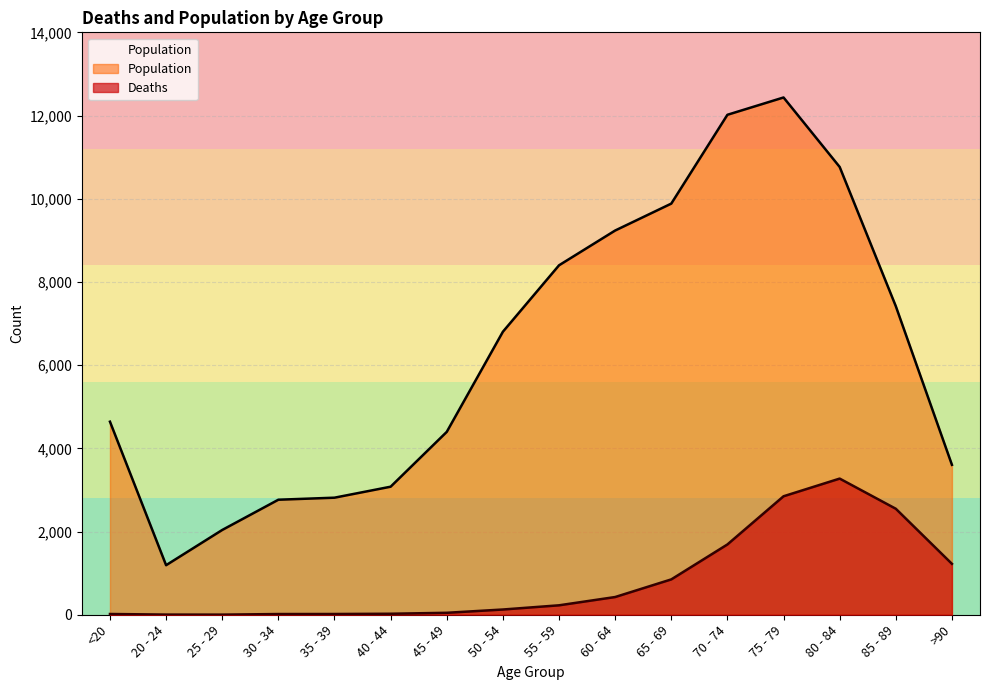

What is the label of the 10th point from the left?

60 - 64